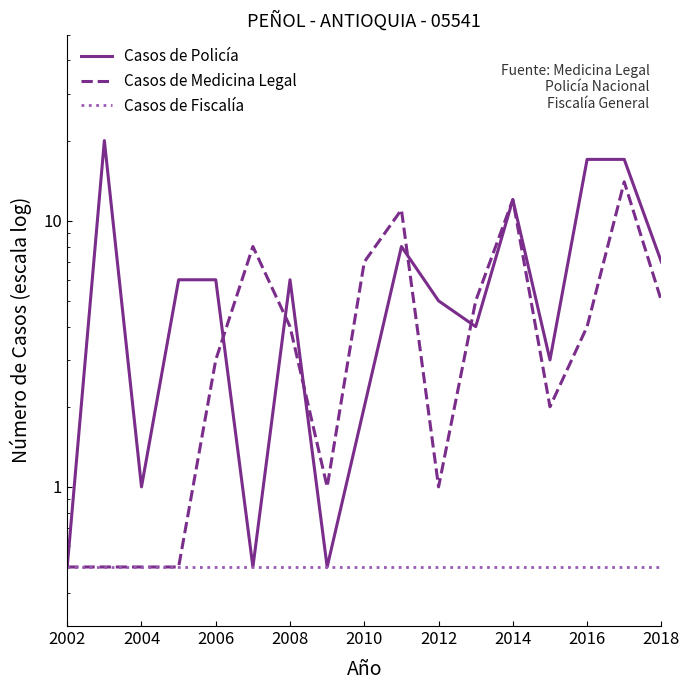

At how many categories does at least one series exceed 12?

3